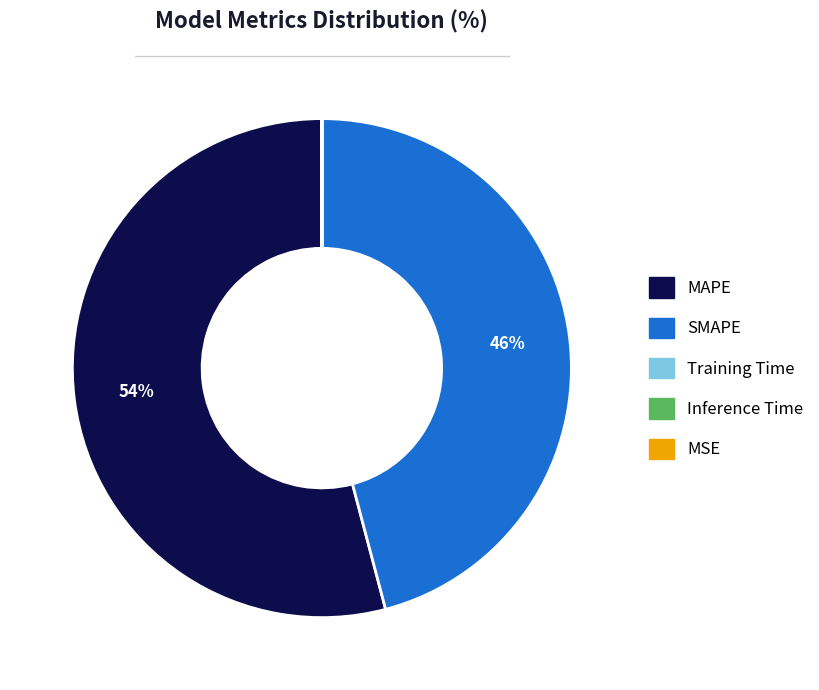

The MAPE slice represents 54% of the pie. True or false?

True